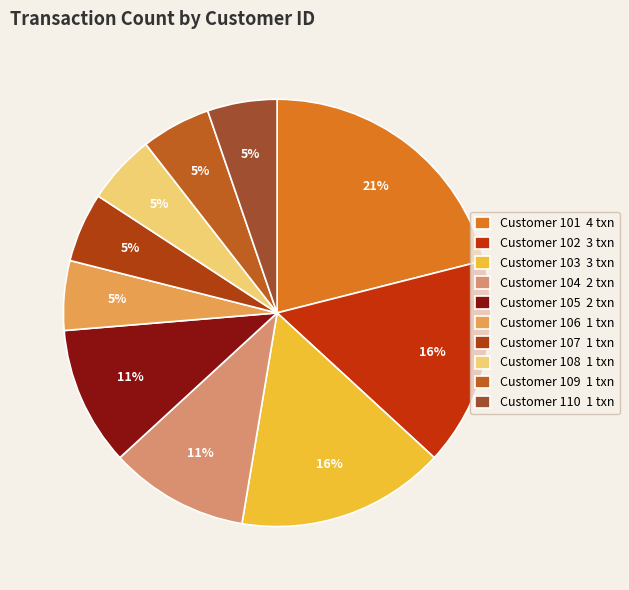

What is the smallest slice in the pie chart?

106